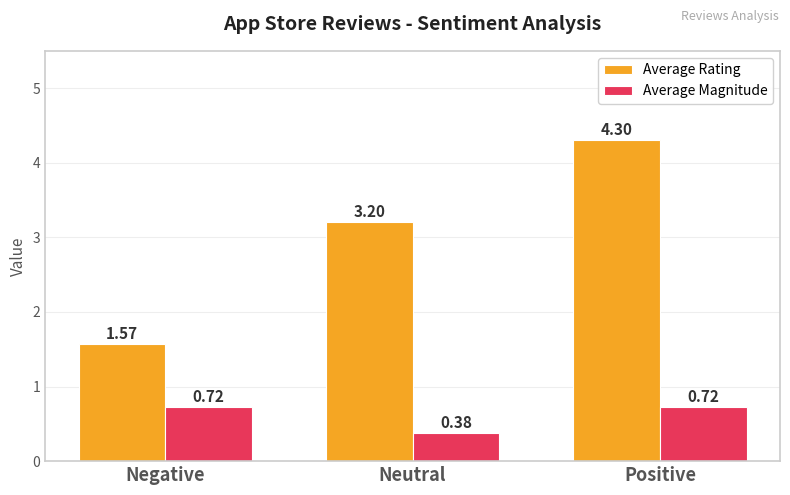

The Average Rating series shows 5.6 at Neutral. True or false?

False